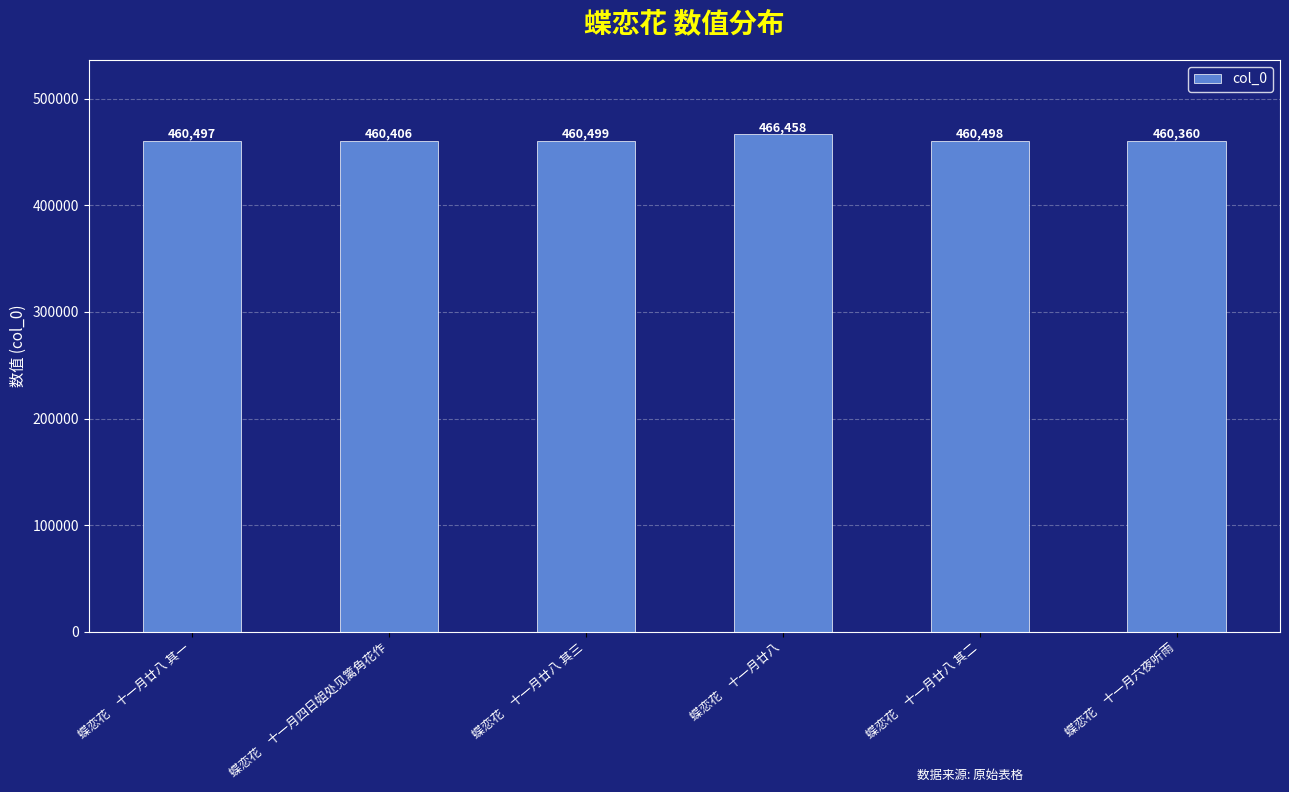

What is the ratio of the value at 蝶恋花　十一月廿八 其二 to the value at 蝶恋花　十一月六夜听雨?

1.0